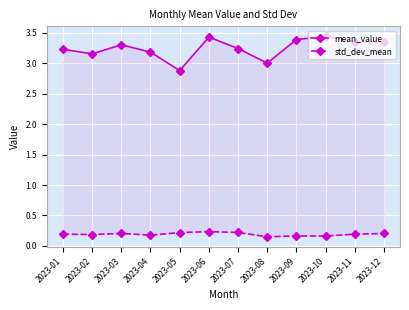

What is the highest value of the mean_value series?

3.4